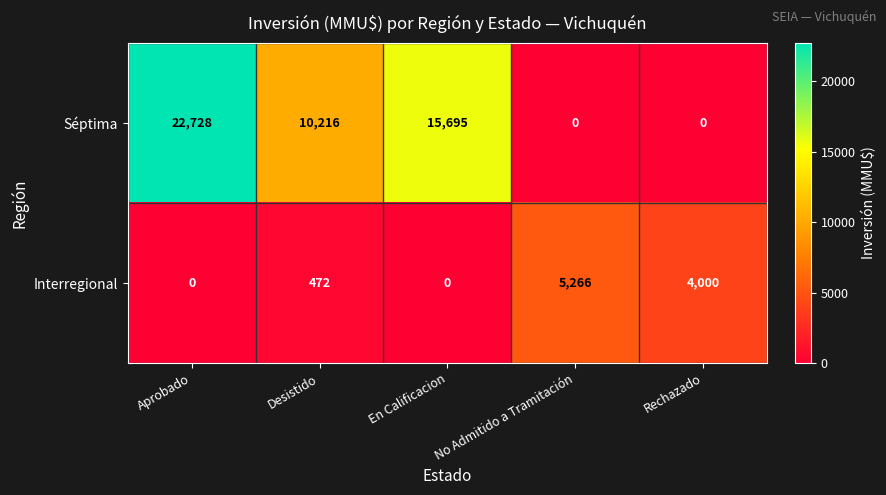

What is the spread (max minus min) of values at En Calificacion?

15695